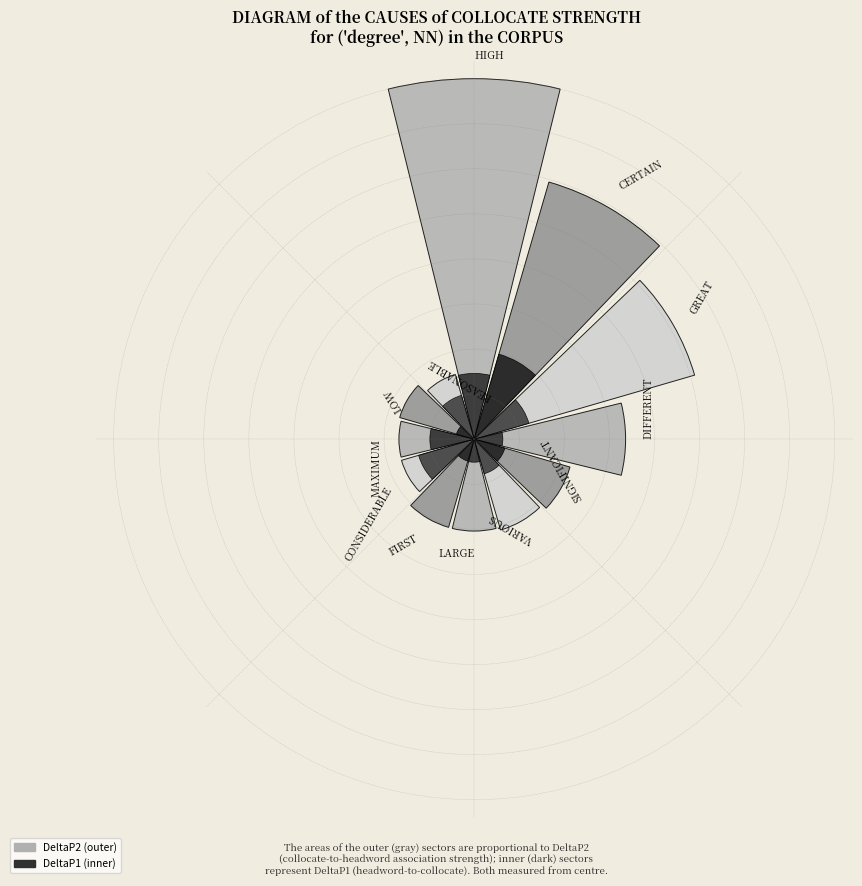

Is there a majority slice in this chart?

No